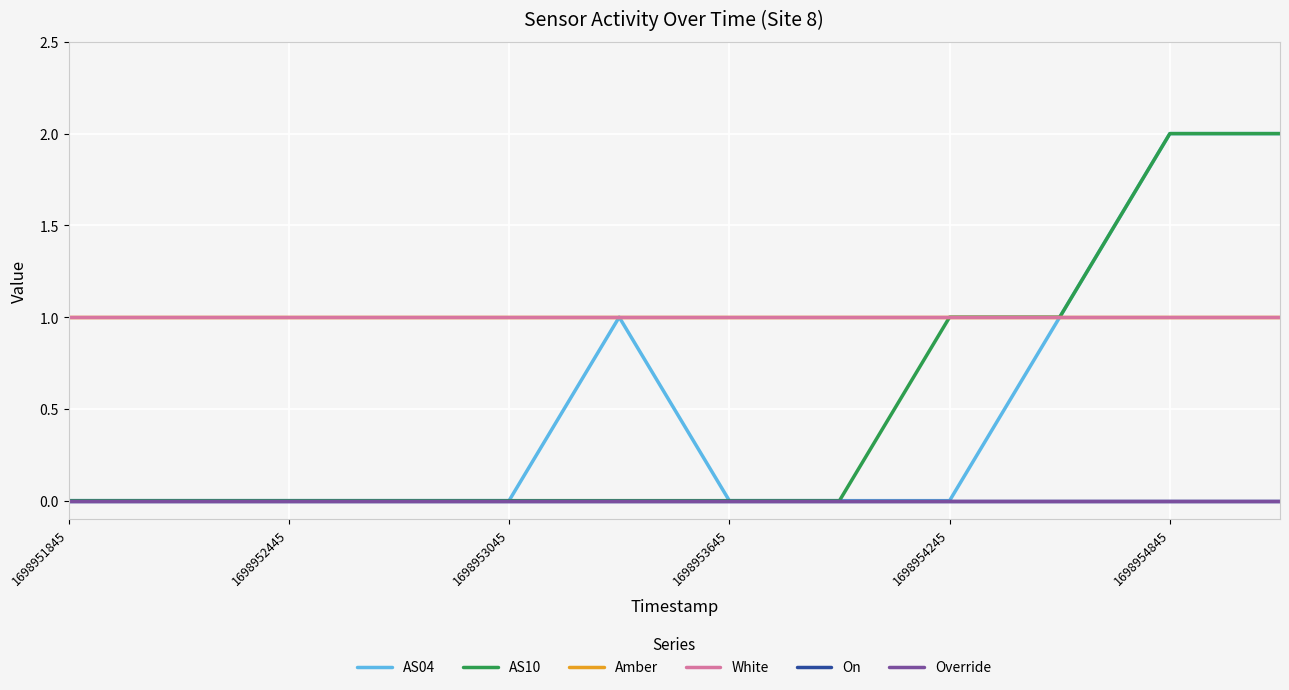

Which series has the largest total across all categories?

Amber